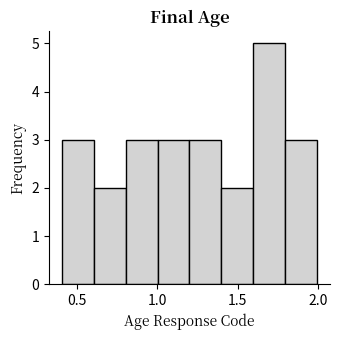

Around what value on the x-axis is the tallest bar? Give the approximate position of its centre, as read against the axis.

1.70